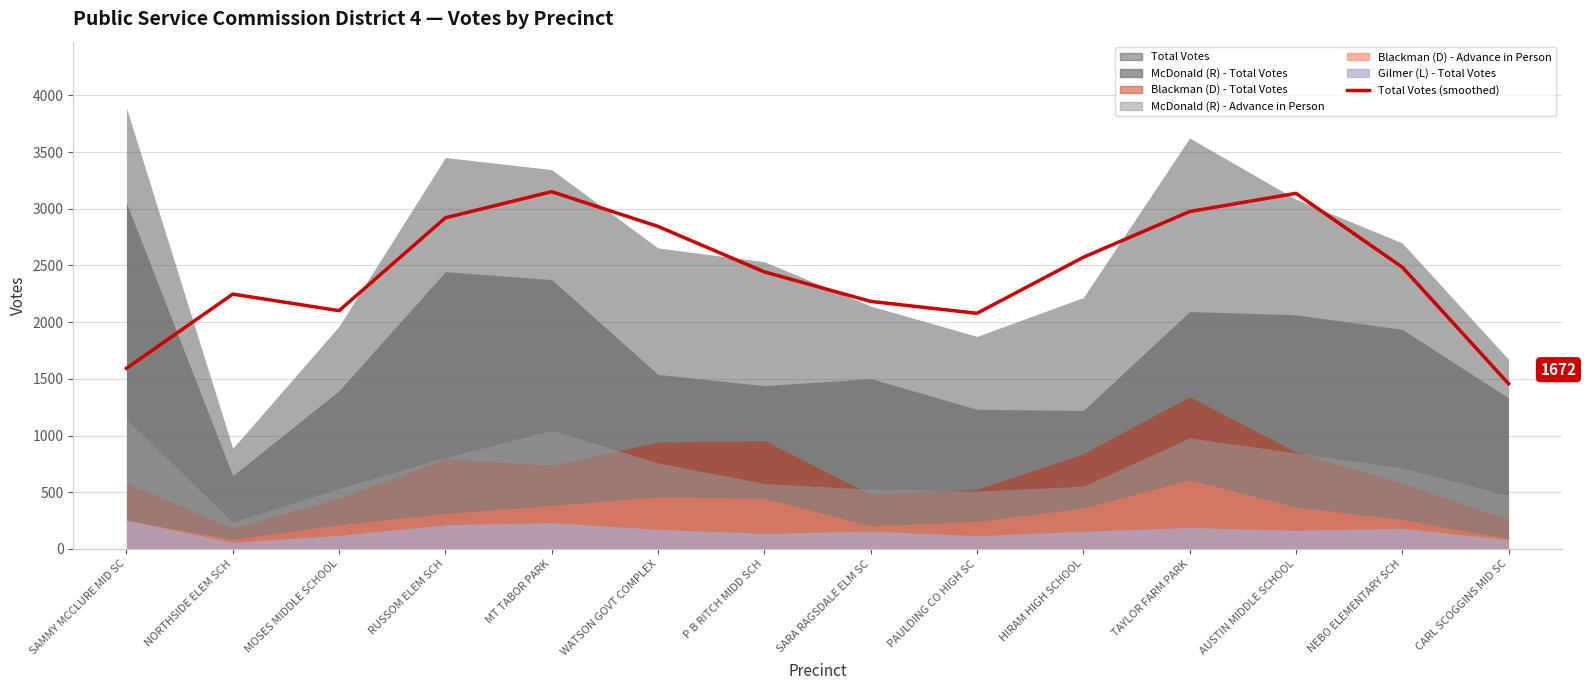

How many data points are less than 2485?

7